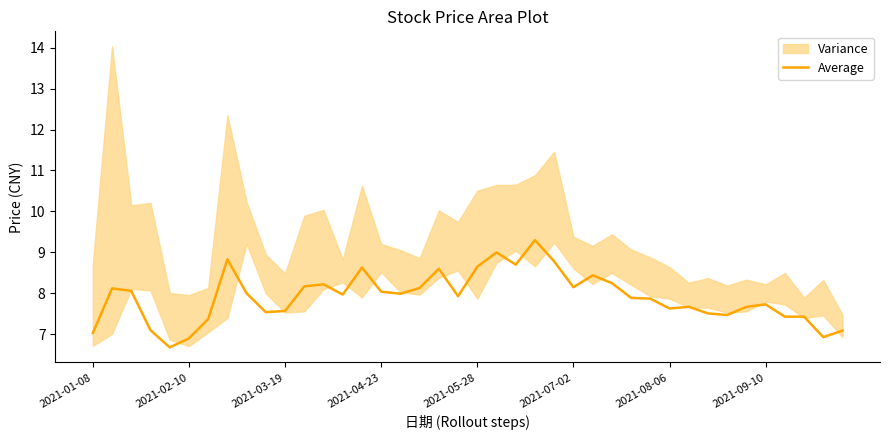

What is the lowest value of the Average series?

6.7